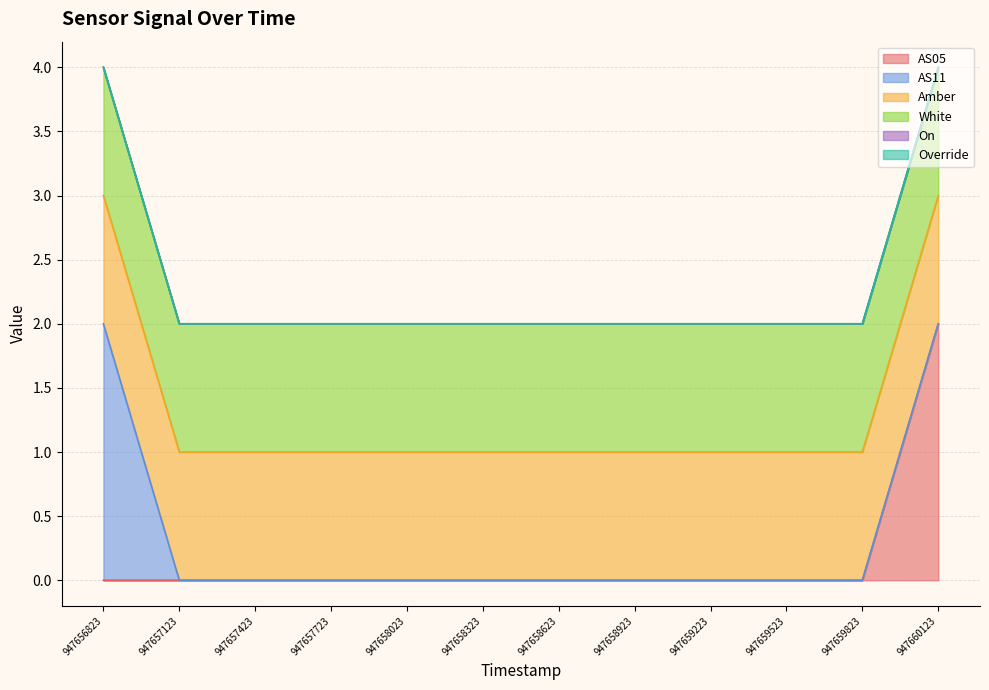

Which category has the lowest value across all series?

947656823